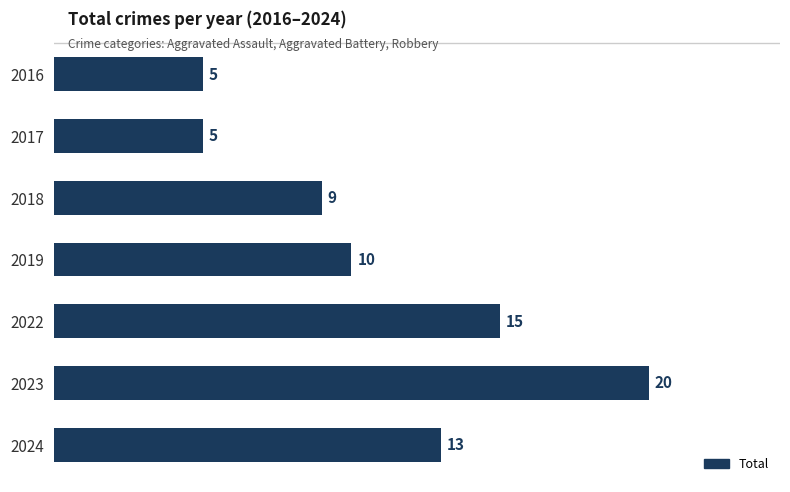

The chart shows a value of 20 at 2023. True or false?

True